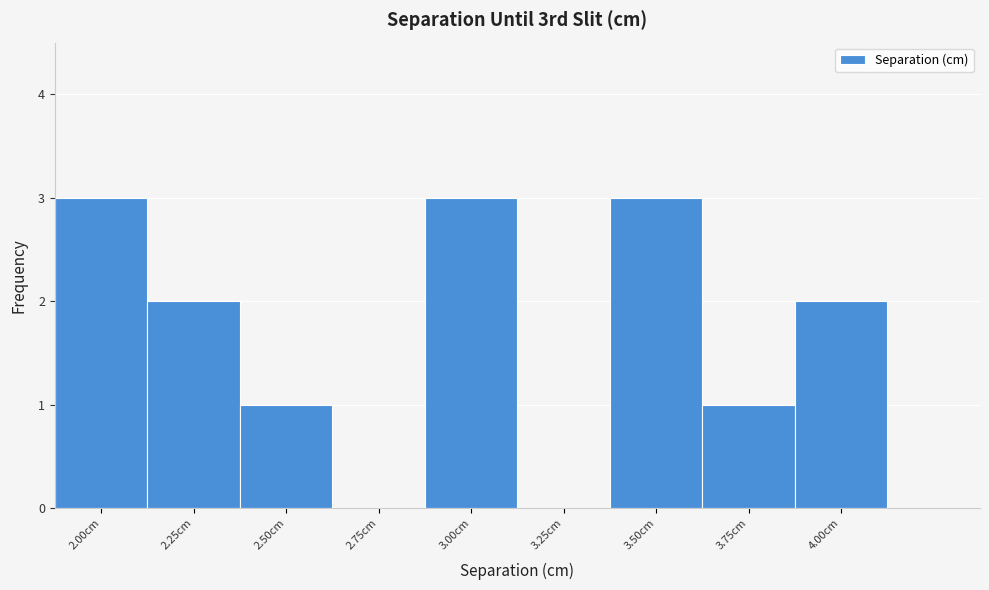

Reading right to left, extract all data points from this chart.

4.00cm=2	3.75cm=1	3.50cm=3	3.25cm=0	3.00cm=3	2.75cm=0	2.50cm=1	2.25cm=2	2.00cm=3